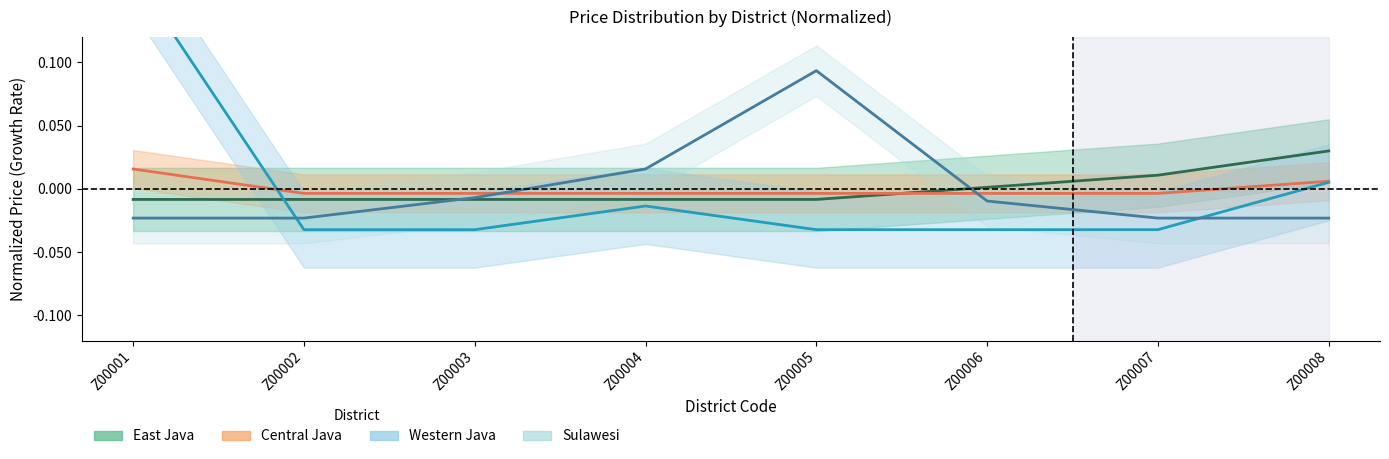

True or false: Sulawesi has more than 2 interior local peaks.

False